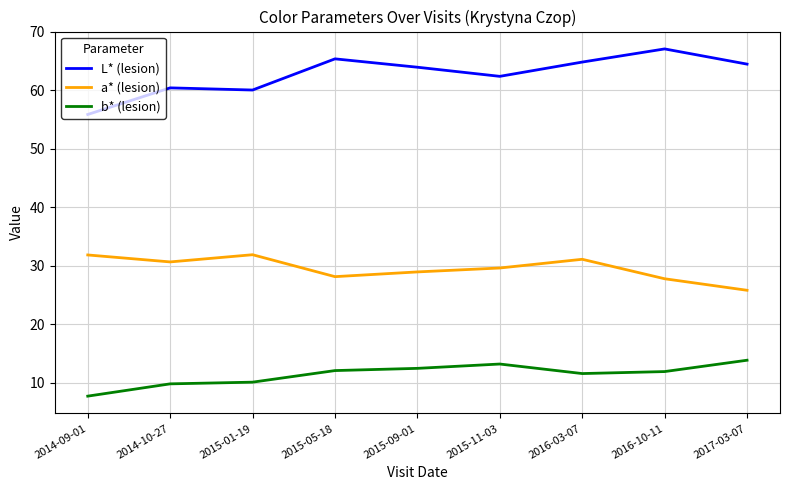

Rank the series by their maximum value, from highest to lowest.

L* (lesion), a* (lesion), b* (lesion)